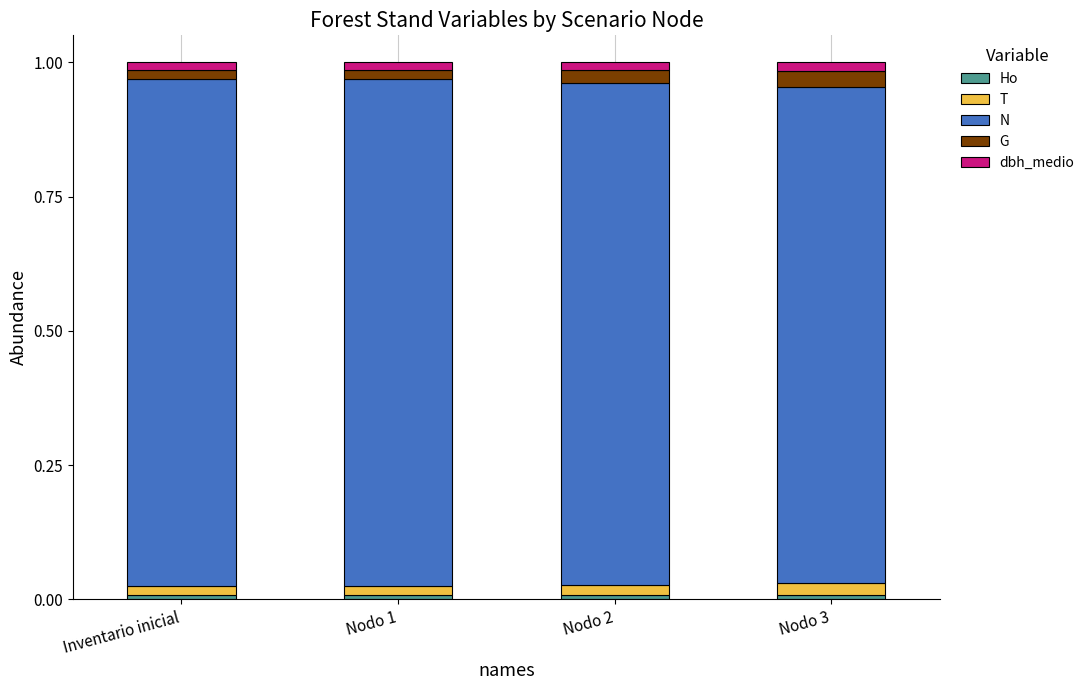

At Inventario inicial, list the series in order from smallest to largest.

Ho, dbh_medio, T, G, N